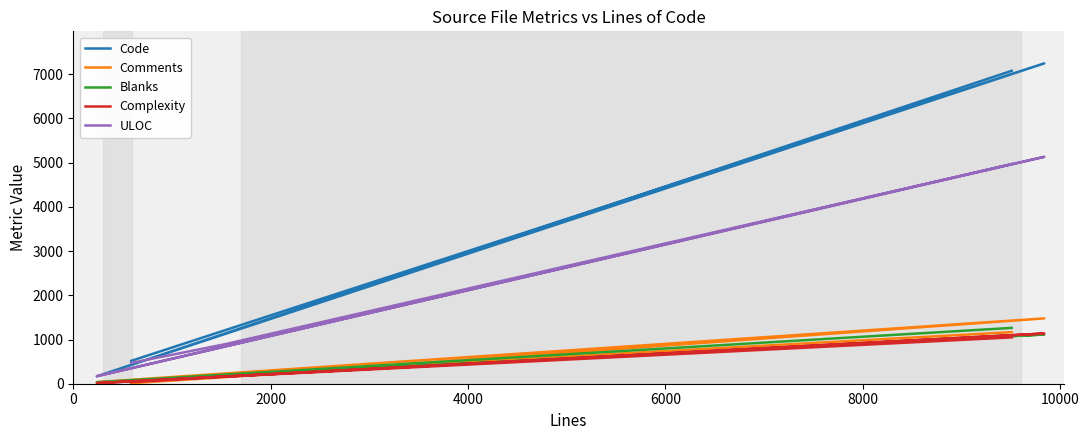

What is the greatest value displayed?

7247